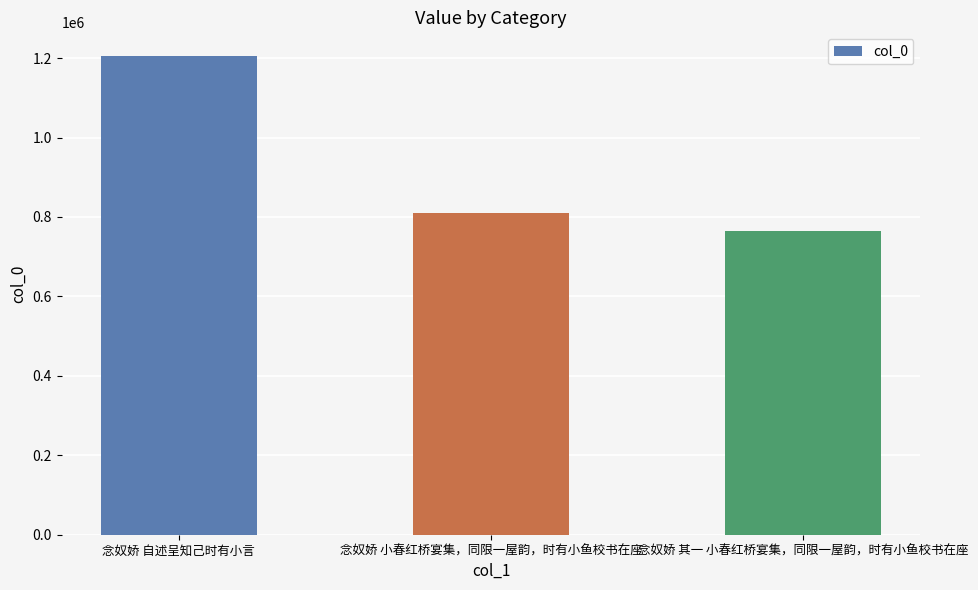

Are the bars grouped side by side (vs. stacked)?

No